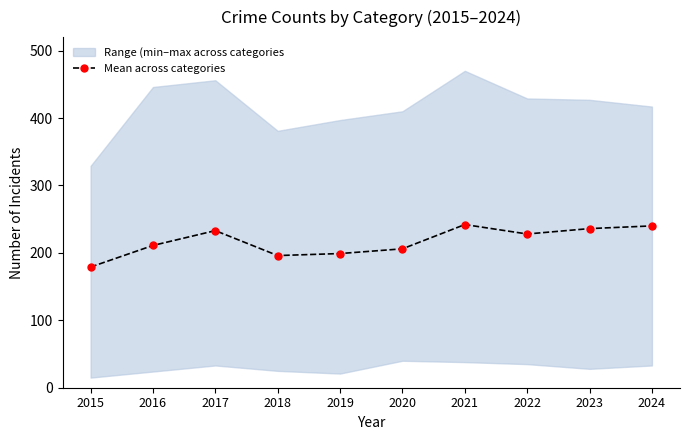

Where does the data first go above 228?

2017